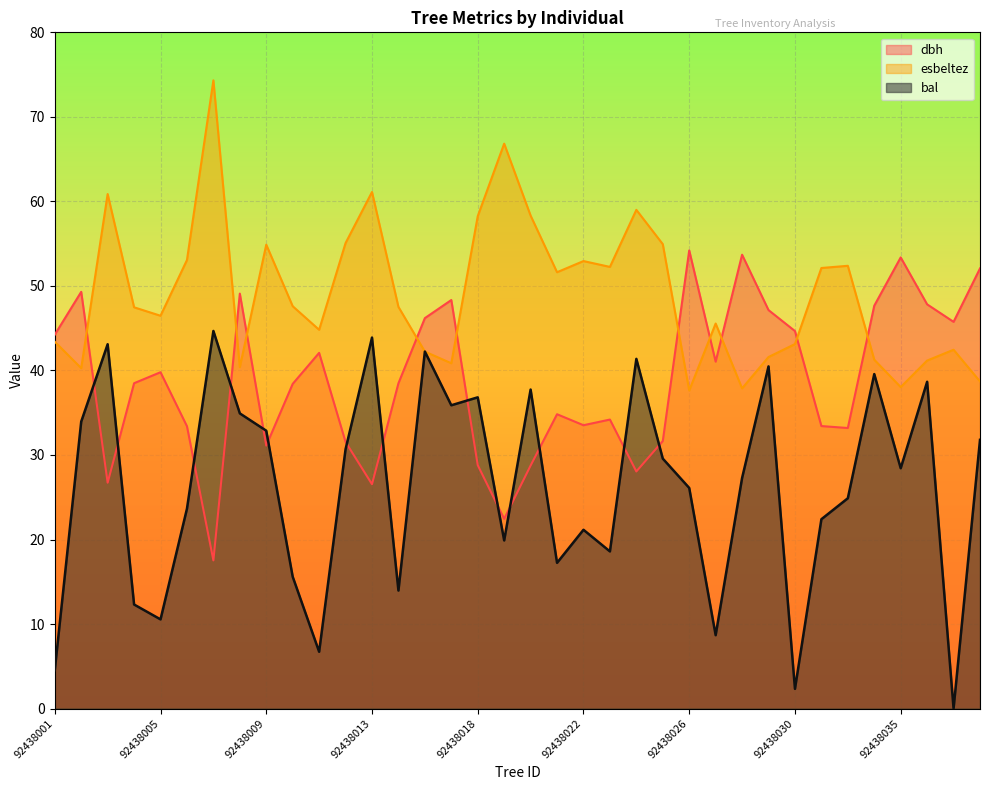

True or false: bal and dbh intersect in this chart.

True